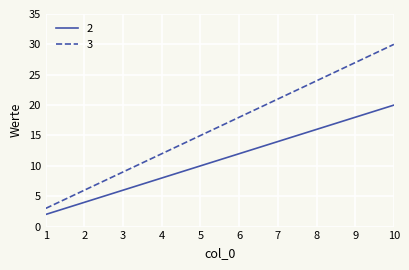

The value of 2 at 6 is 5. True or false?

False